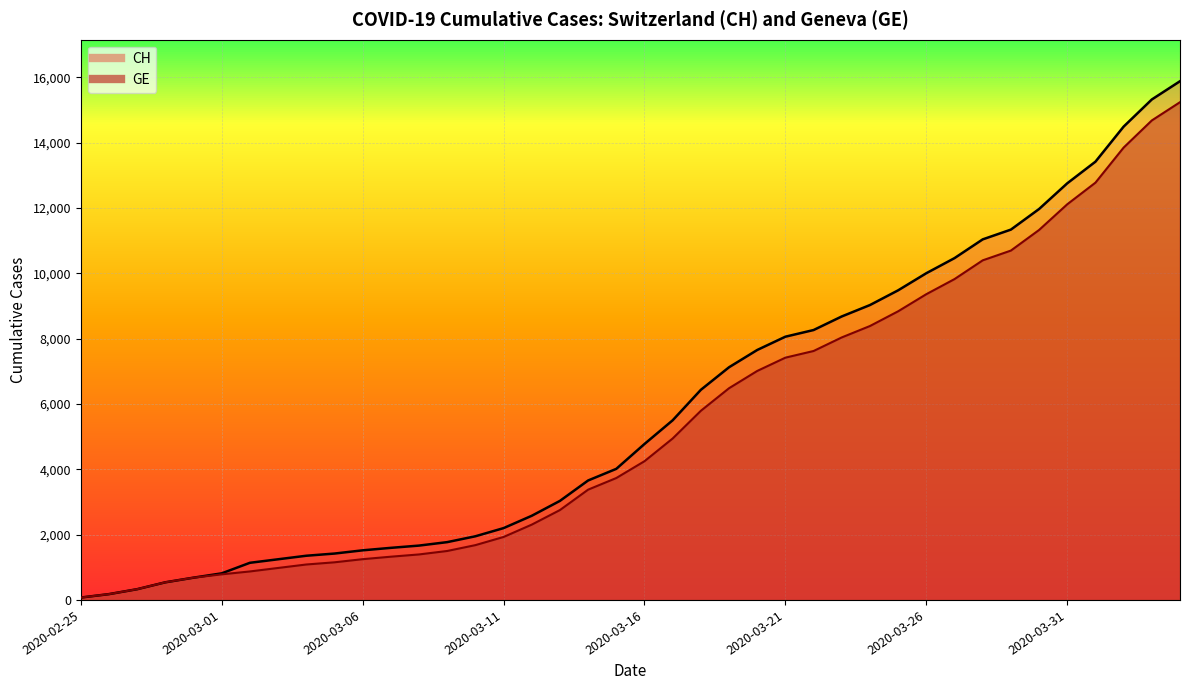

What value does the GE series have at 2020-03-08, to the nearest 100?

1400